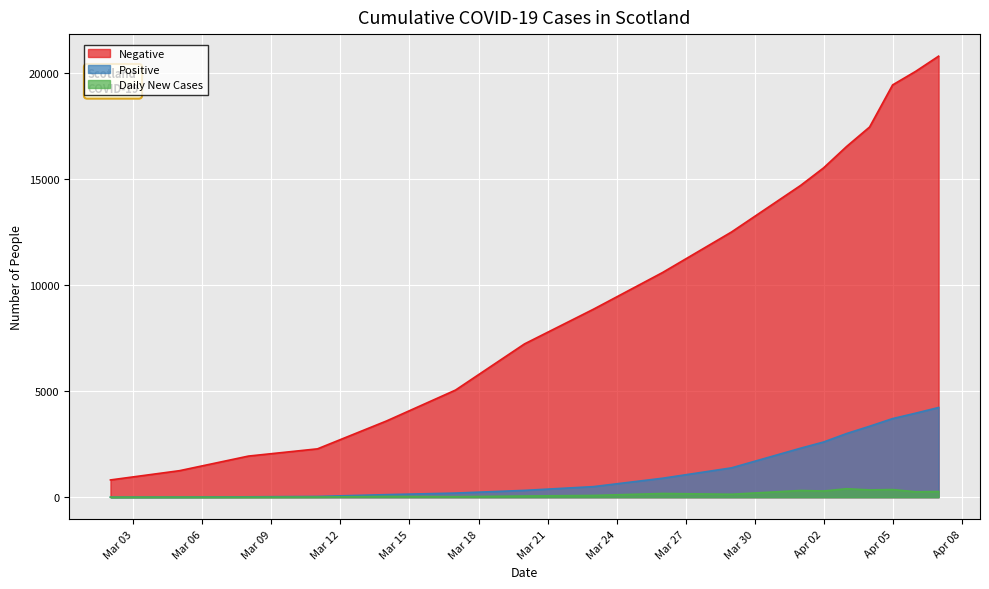

How many lines are shown in the chart?

3